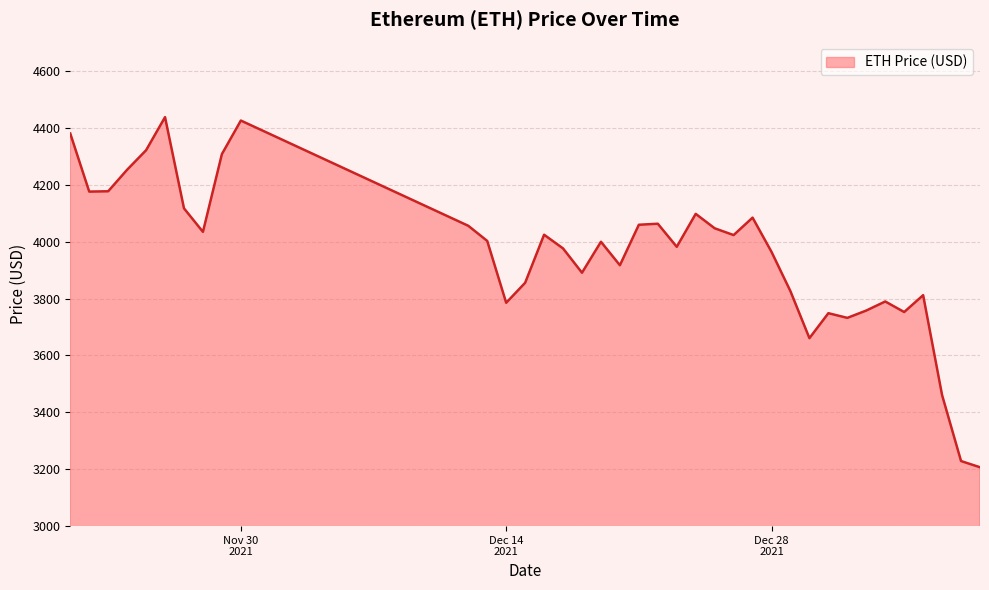

What is the smallest value displayed?

3206.9